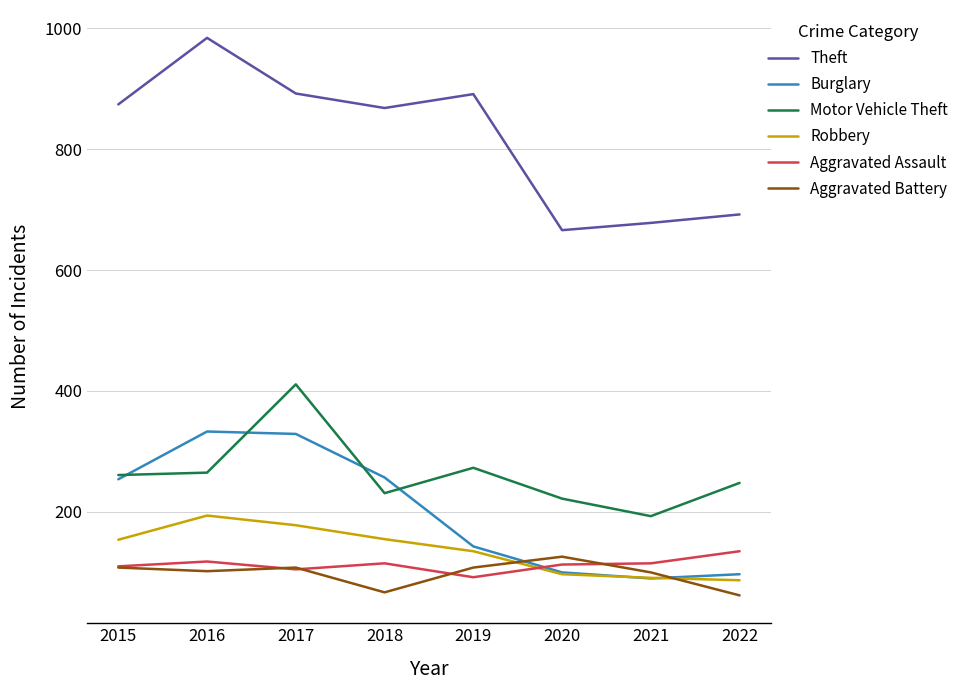

Where is Theft nearest to the value 825?

2018